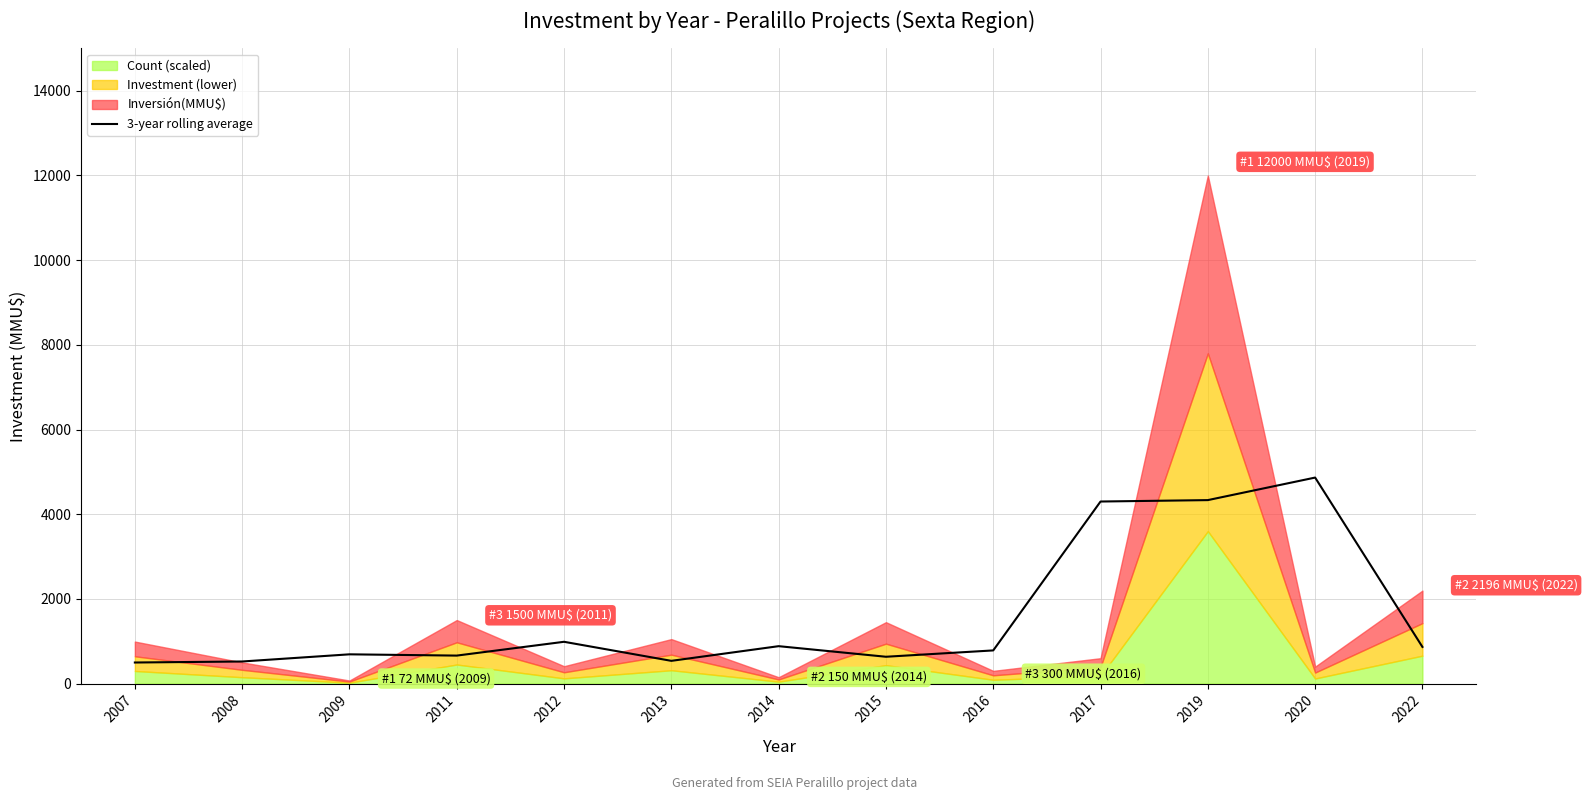

How many interior local valleys (lower than both neighbors) does the data have?

3